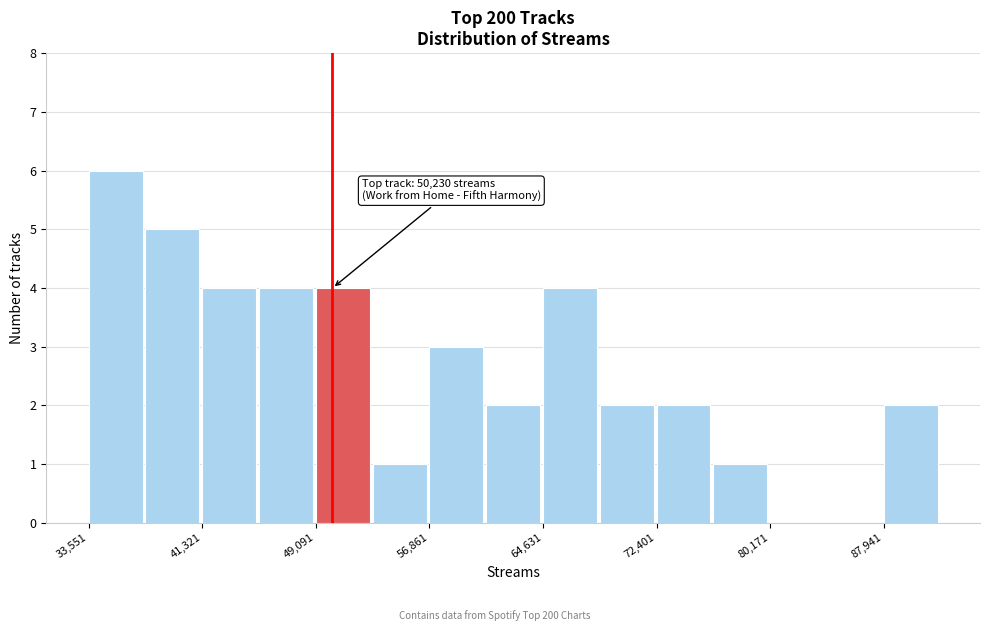

Read against the x-axis, roughly where is the centre of the tallest bar?

35000